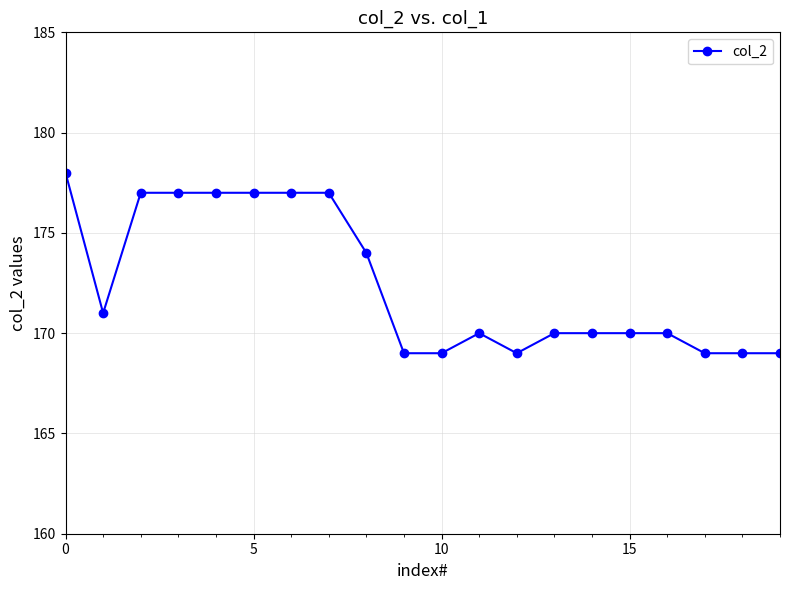

What is the minimum value shown in the chart?

169